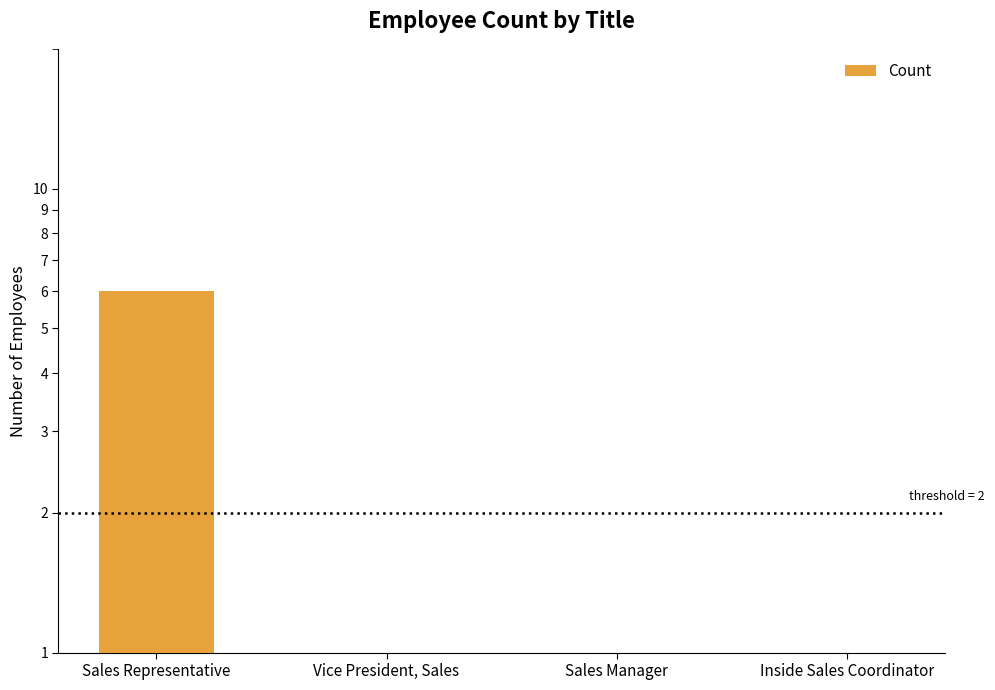

How many values are between 1 and 6?

4